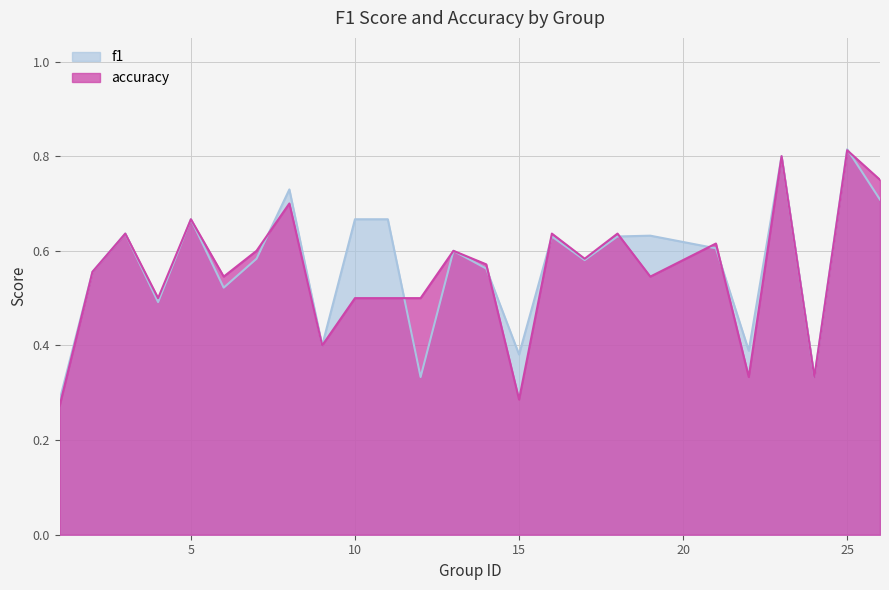

How many interior local peaks does the accuracy series have?

9